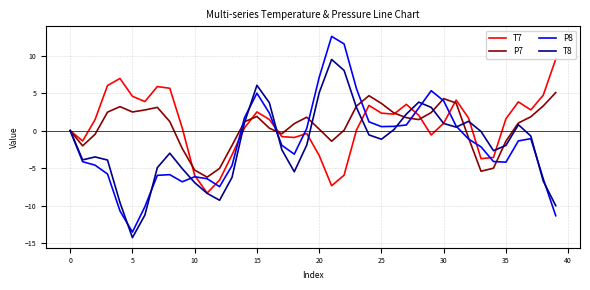

Does the chart display data point markers on the line(s)?

No